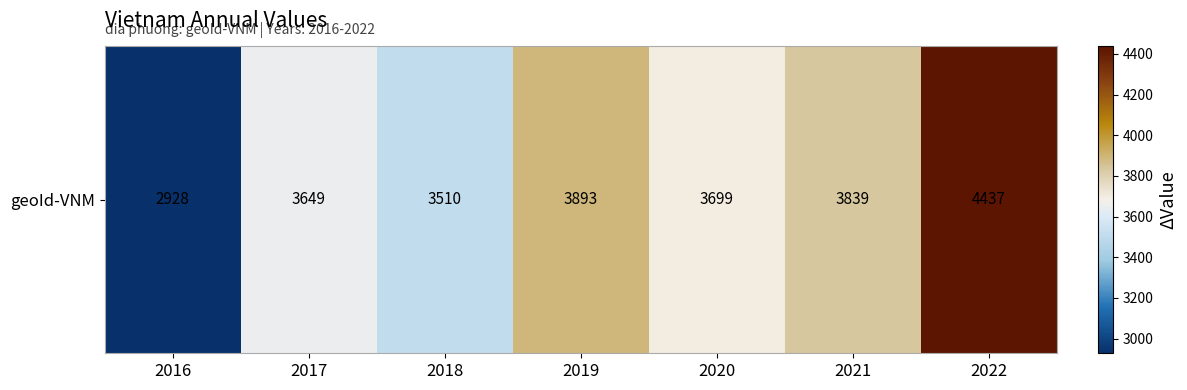

What is the difference between the maximum and minimum values?

1509